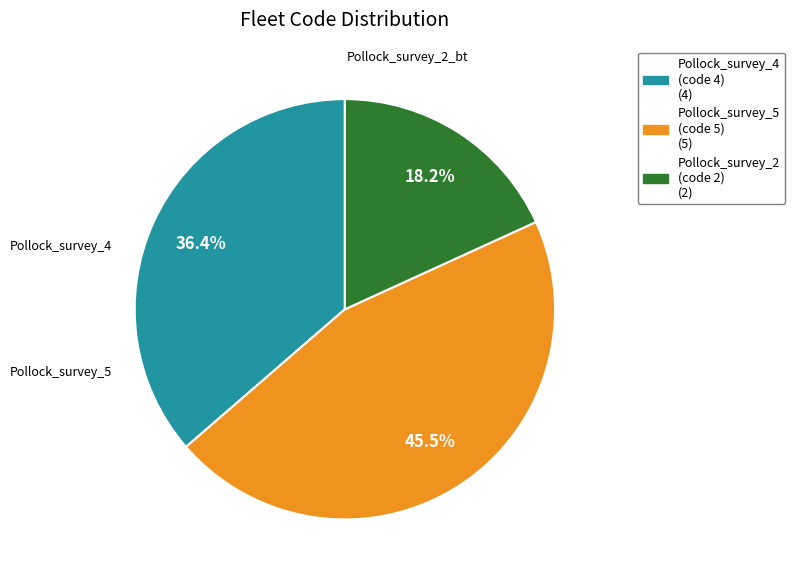

Is there a majority slice in this chart?

No